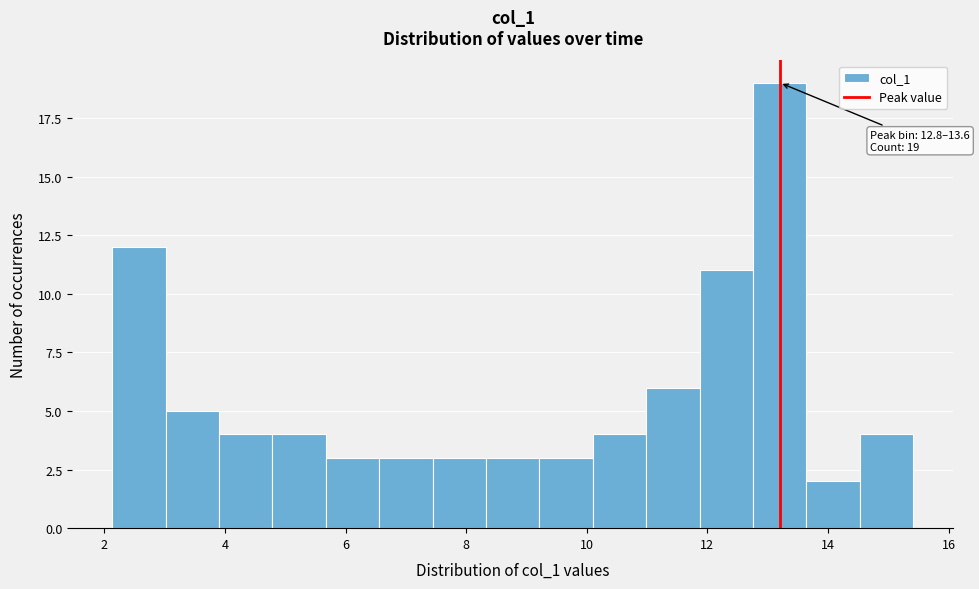

Which range on the x-axis has the tallest bar?

12.8 to 13.6